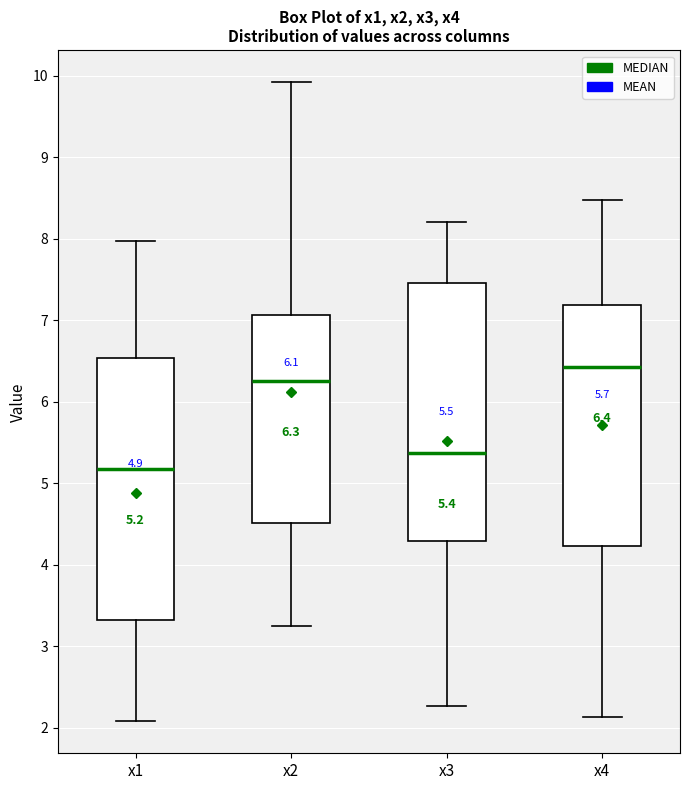

Which box's median line is the lowest?

x1